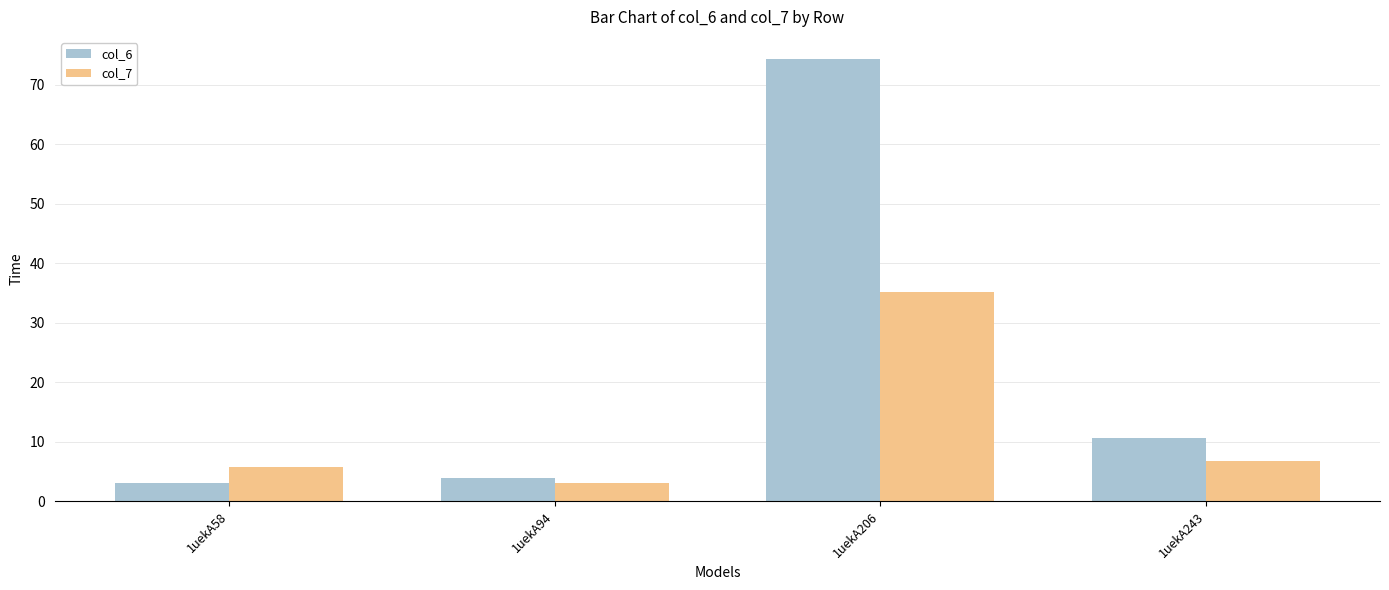

What is the greatest value displayed?

74.3